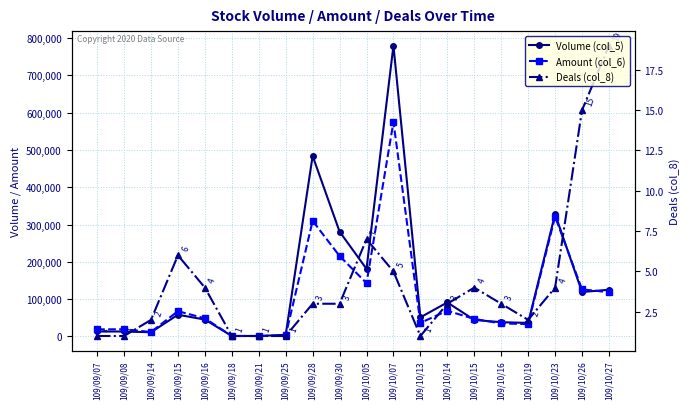

True or false: Volume (col_5) has more than 0 interior local peaks.

True